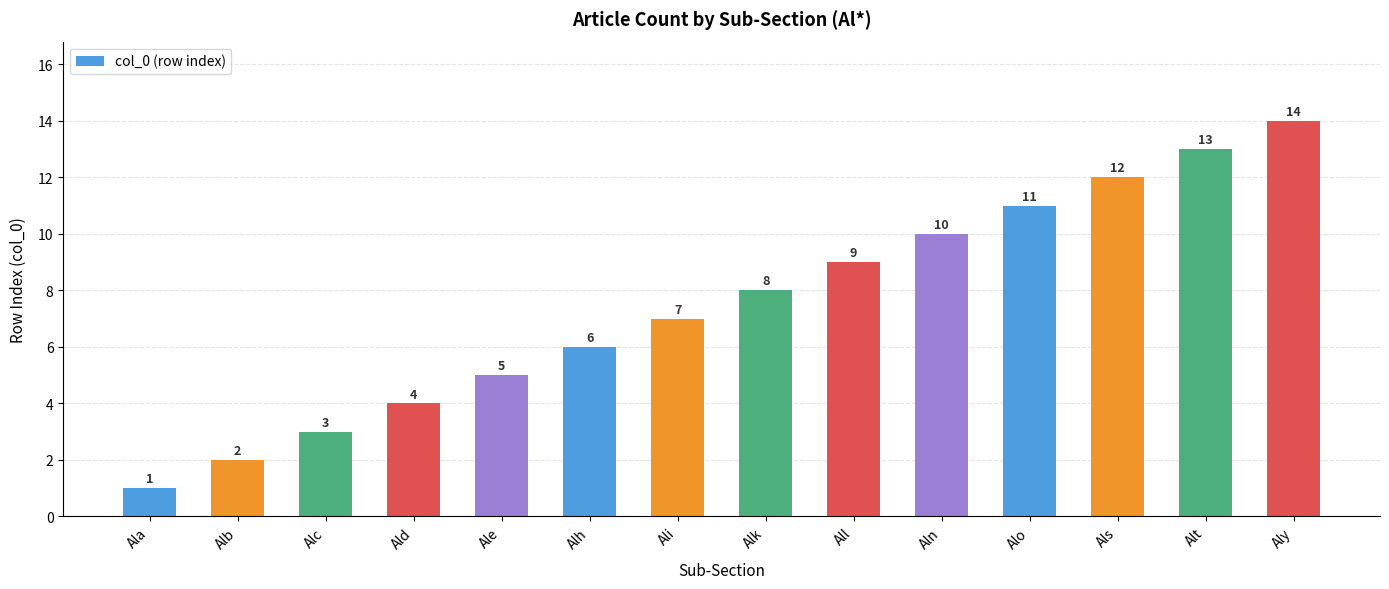

Reading left to right, list all the values displayed in this chart.

Ala=1	Alb=2	Alc=3	Ald=4	Ale=5	Alh=6	Ali=7	Alk=8	All=9	Aln=10	Alo=11	Als=12	Alt=13	Aly=14